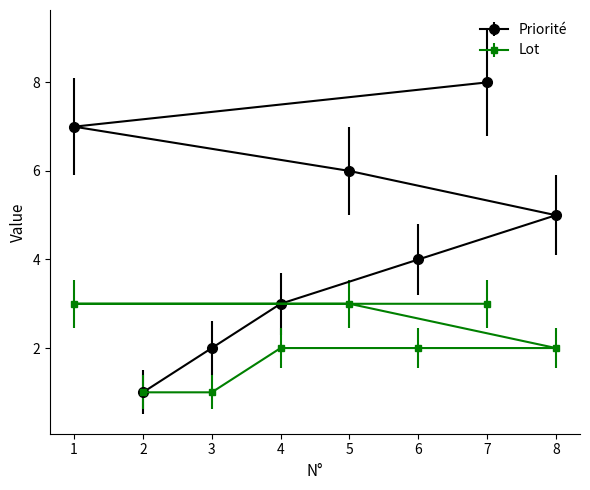

How many lines are shown in the chart?

2